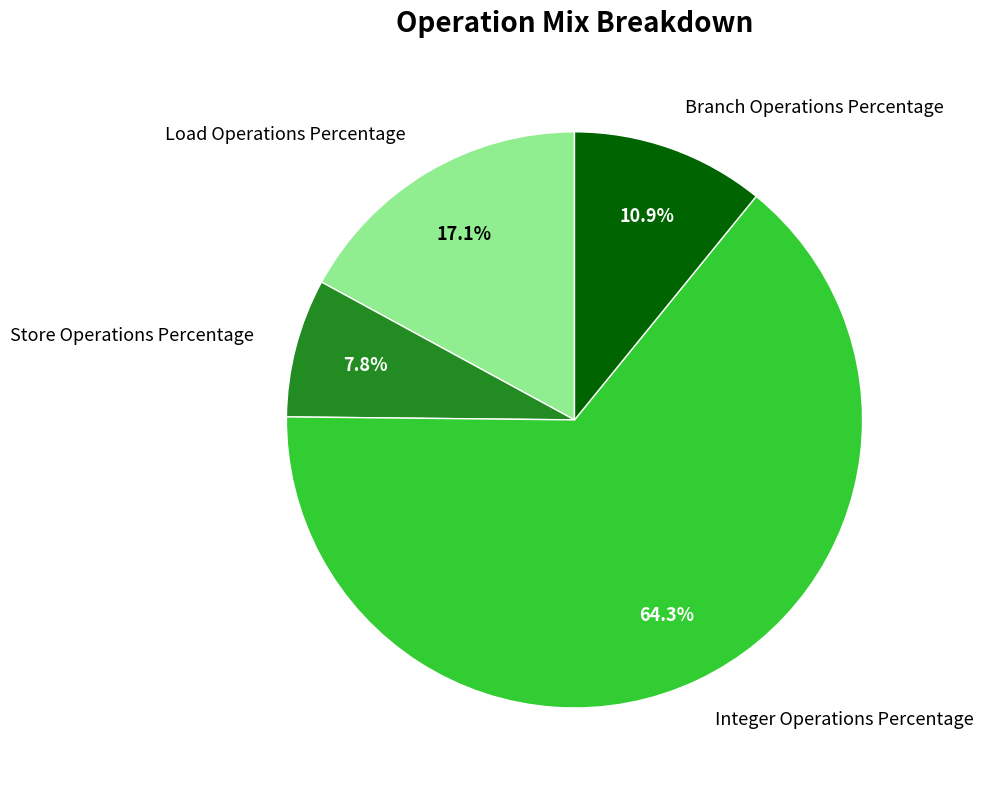

Which category accounts for the majority?

Integer Operations Percentage